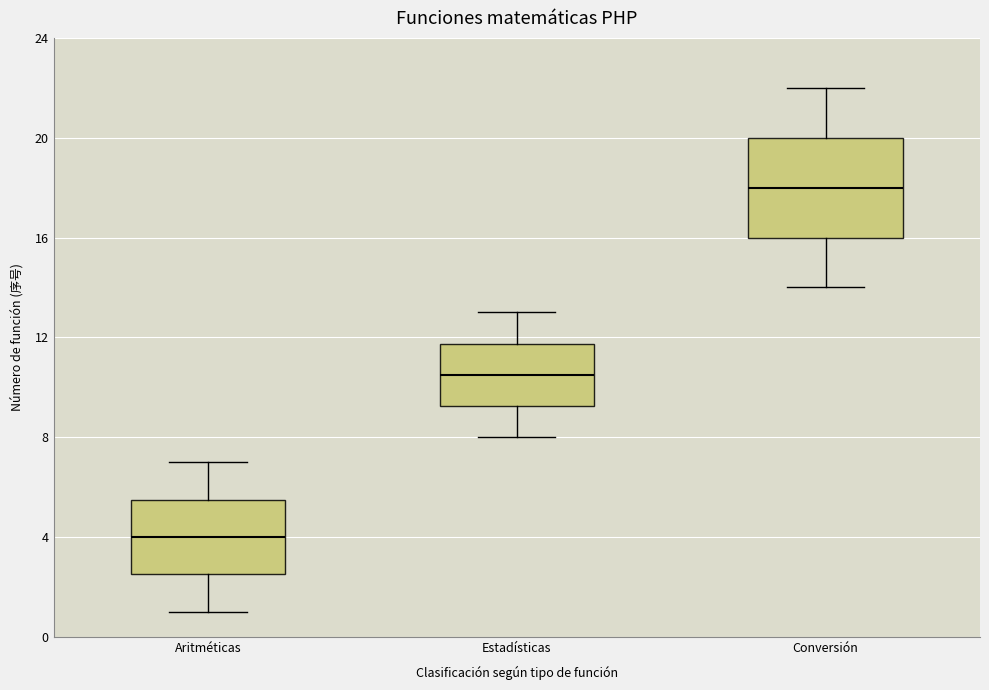

Which box's median line is the lowest?

Aritméticas